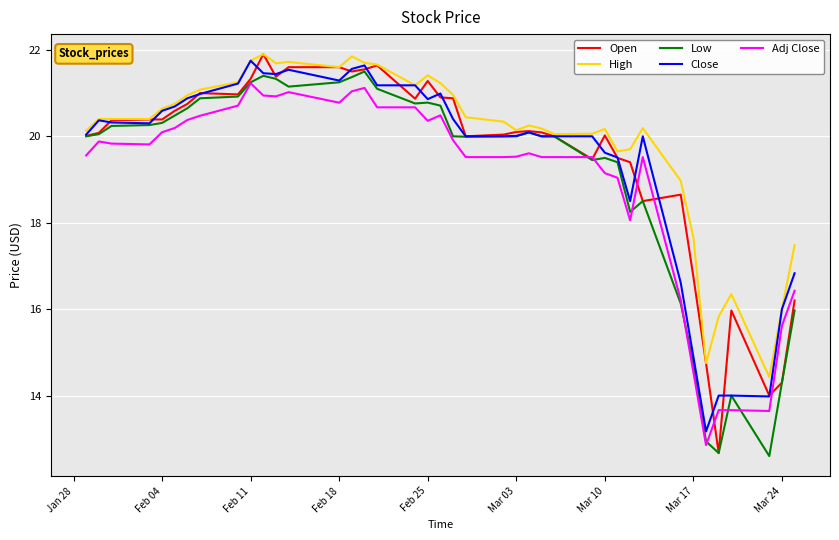

True or false: Adj Close and Close cross at least once.

False